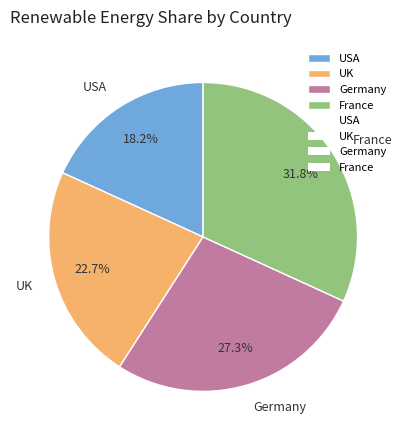

Does USA represent more than half of the total?

No